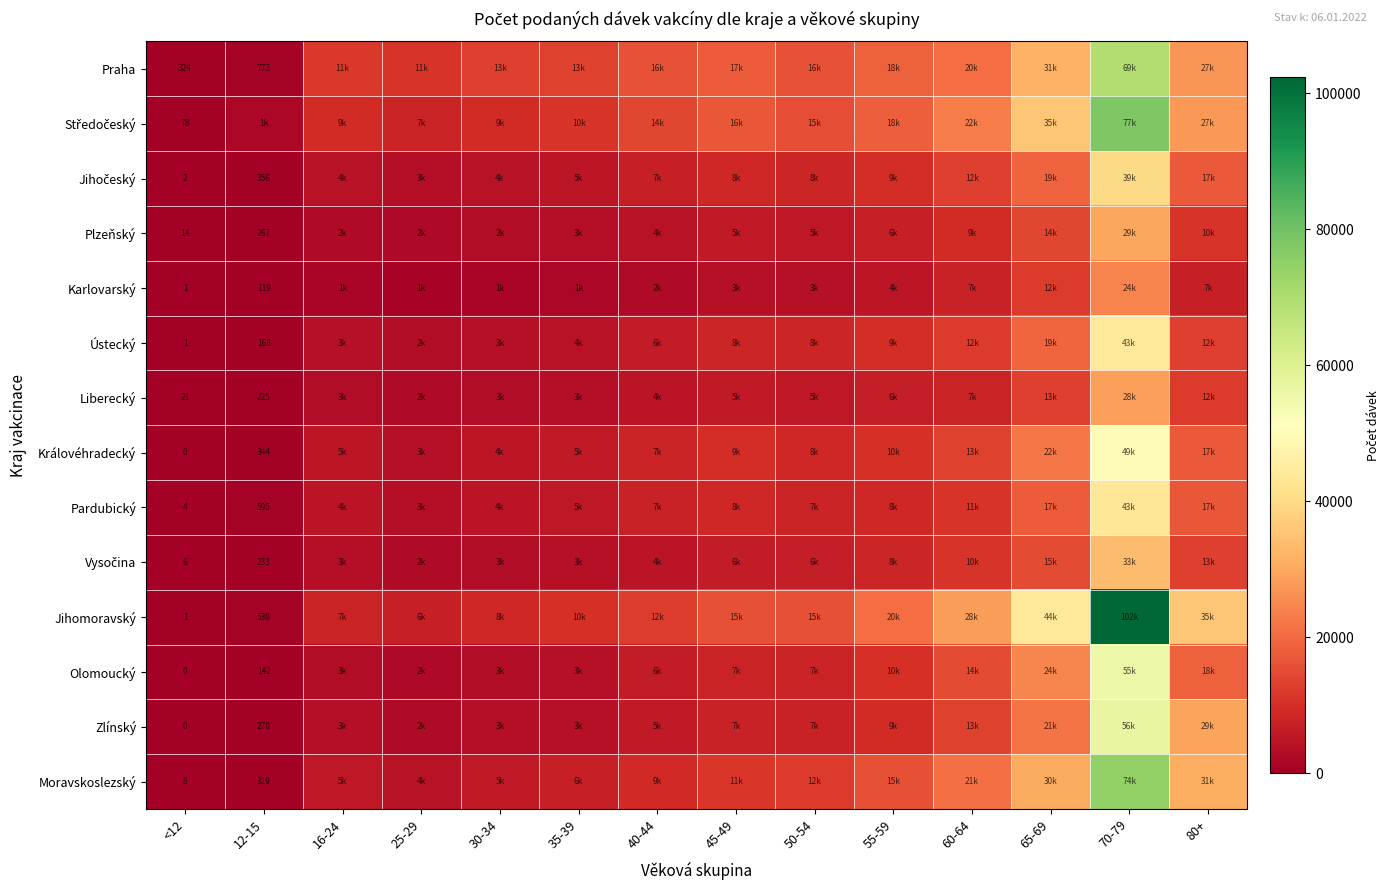

Which label corresponds to the largest value in the chart?

70-79